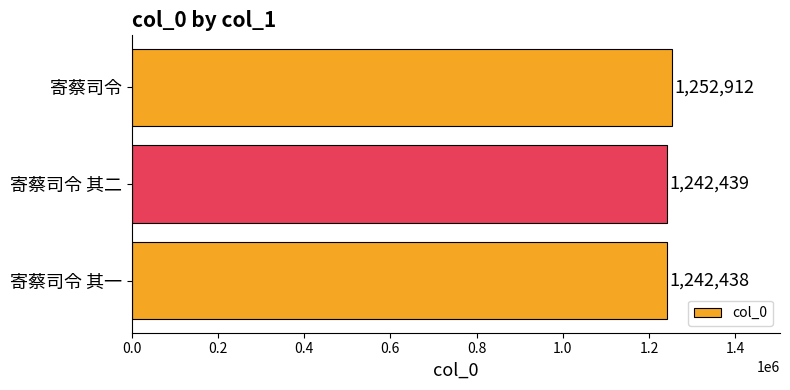

True or false: the data shows 1242438 at 寄蔡司令 其一.

True